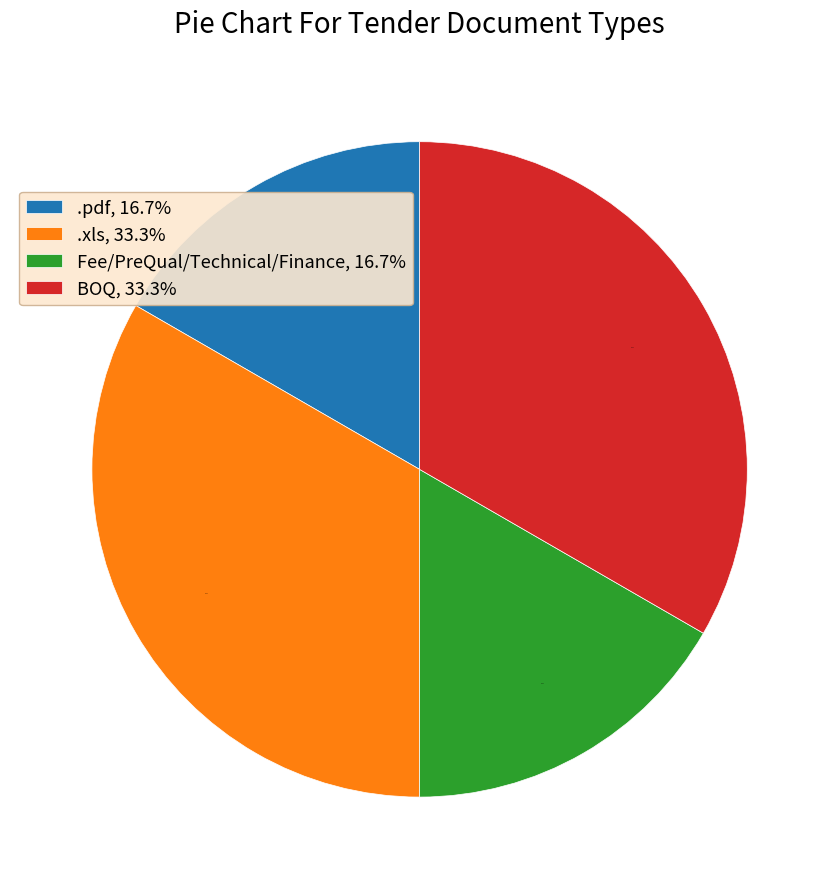

To the nearest percent, what is the difference between the BOQ and .pdf slice percentages?

17%